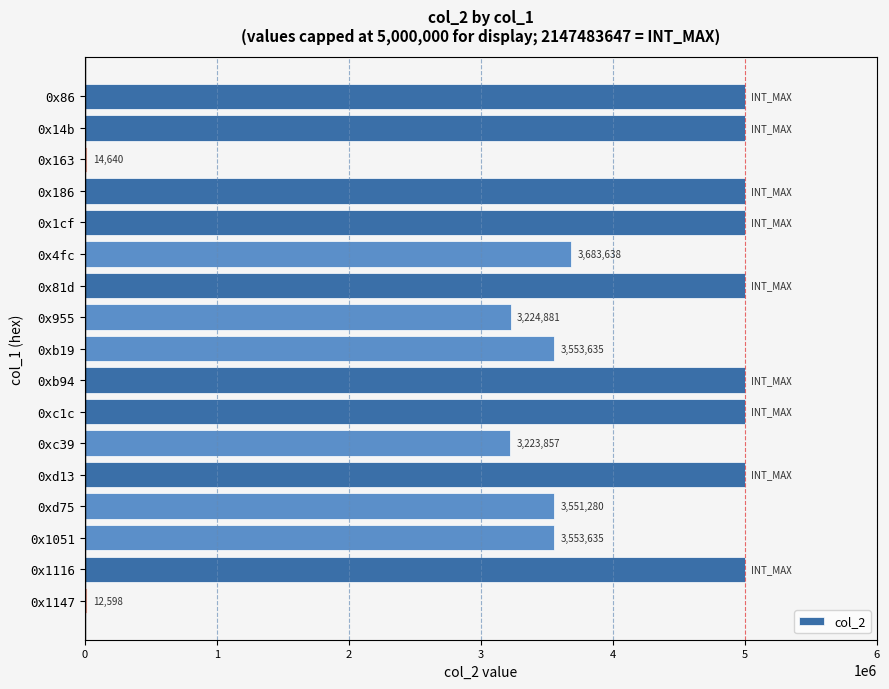

Is it true that the value at 0x1cf is 5000000?

True